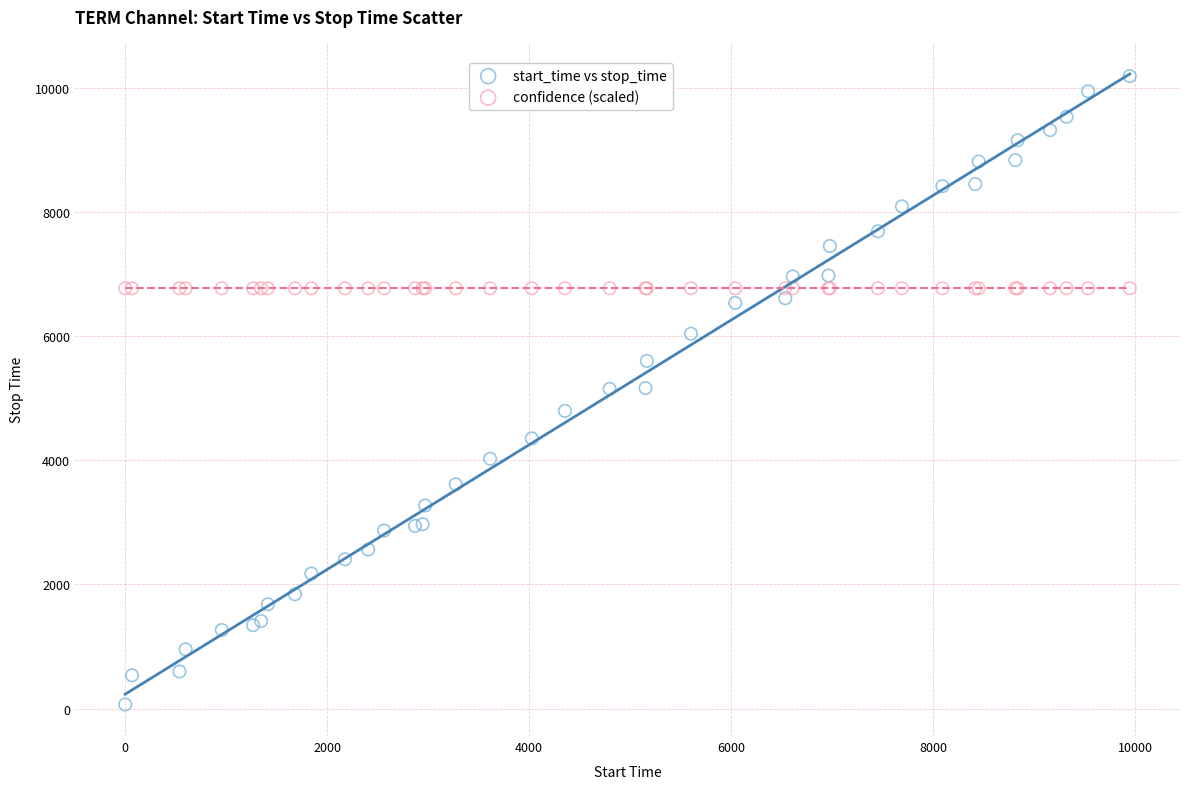

Which series reaches the maximum Y coordinate?

start_time vs stop_time